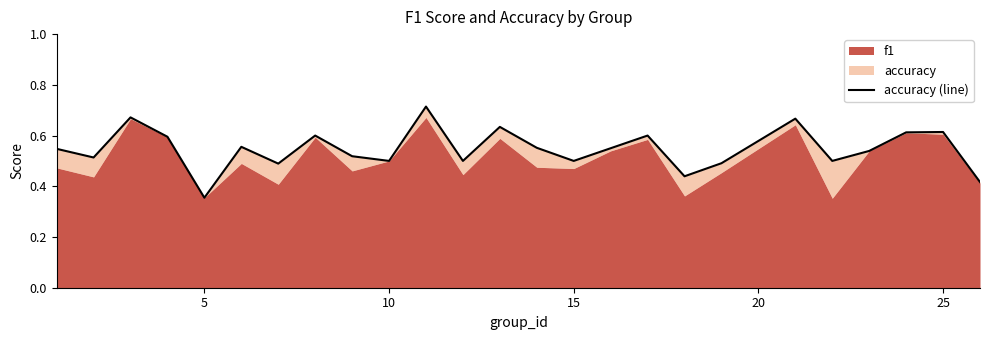

Does the chart have visible grid lines?

No